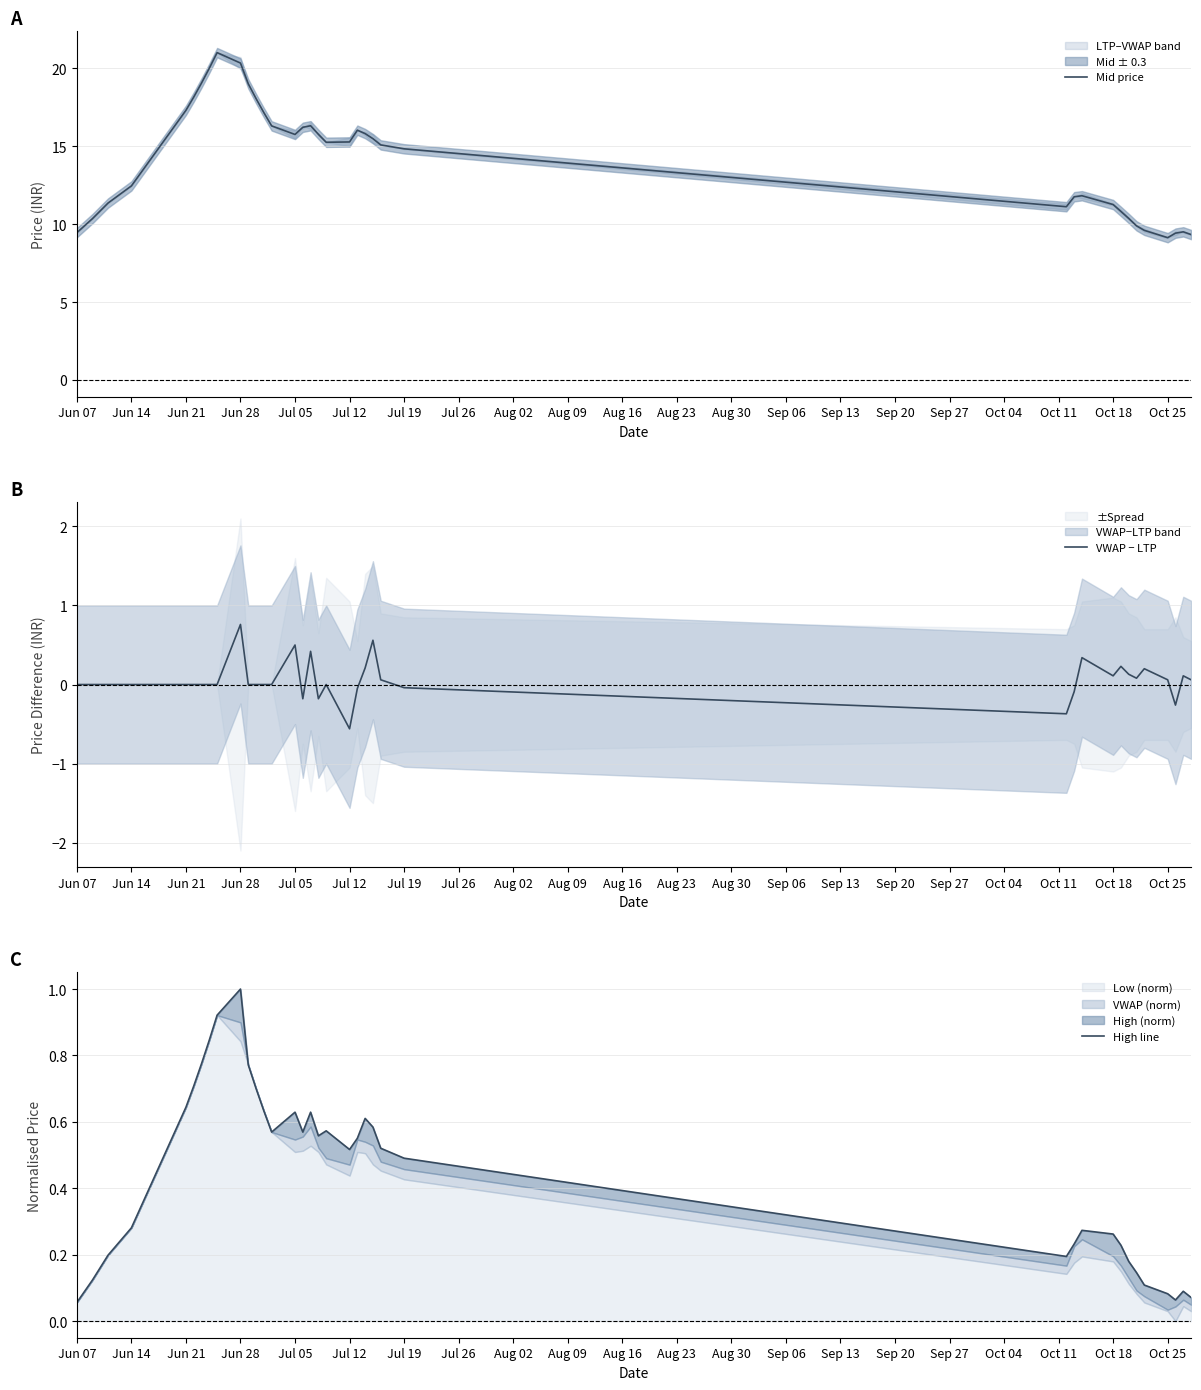

At which label does VWAP − LTP reach its peak?

Jun 28